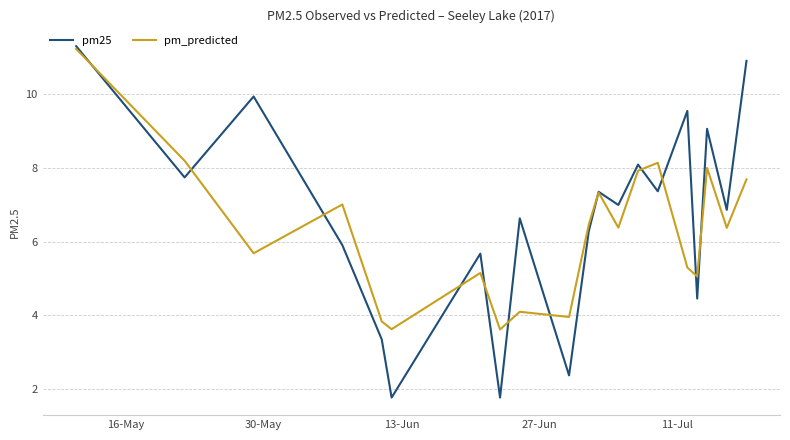

Which series has the widest spread of values?

pm25